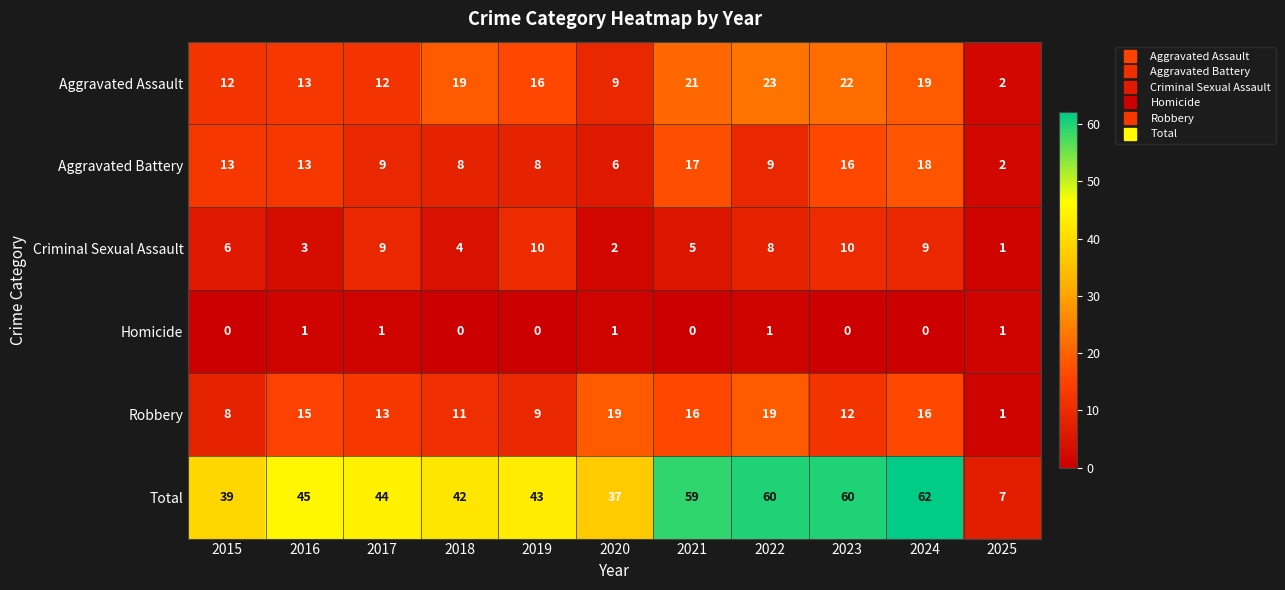

The value of Aggravated Assault at 2022 is 23. True or false?

True